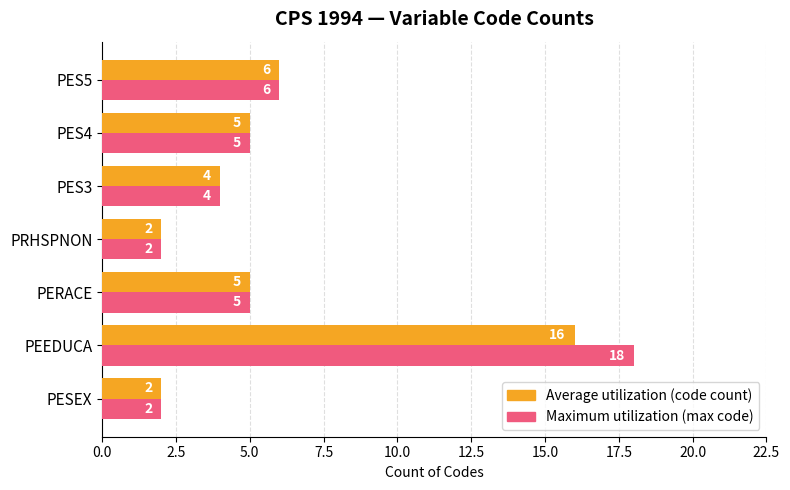

What is the maximum value shown in the chart?

18